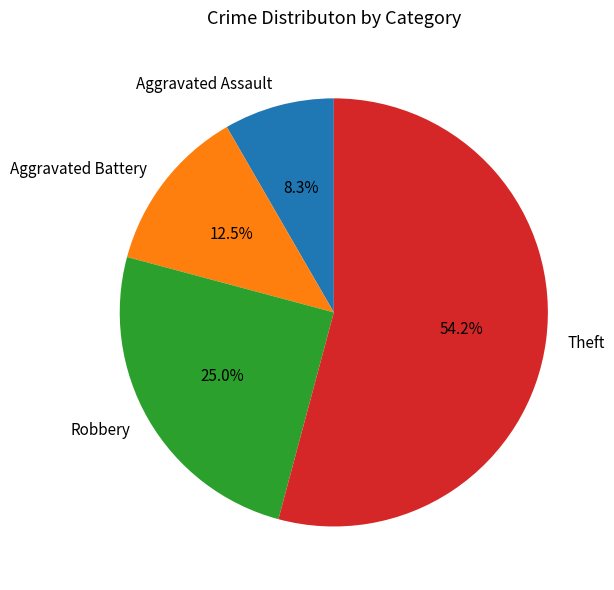

Rank the categories by value from lowest to highest.

Aggravated Assault, Aggravated Battery, Robbery, Theft